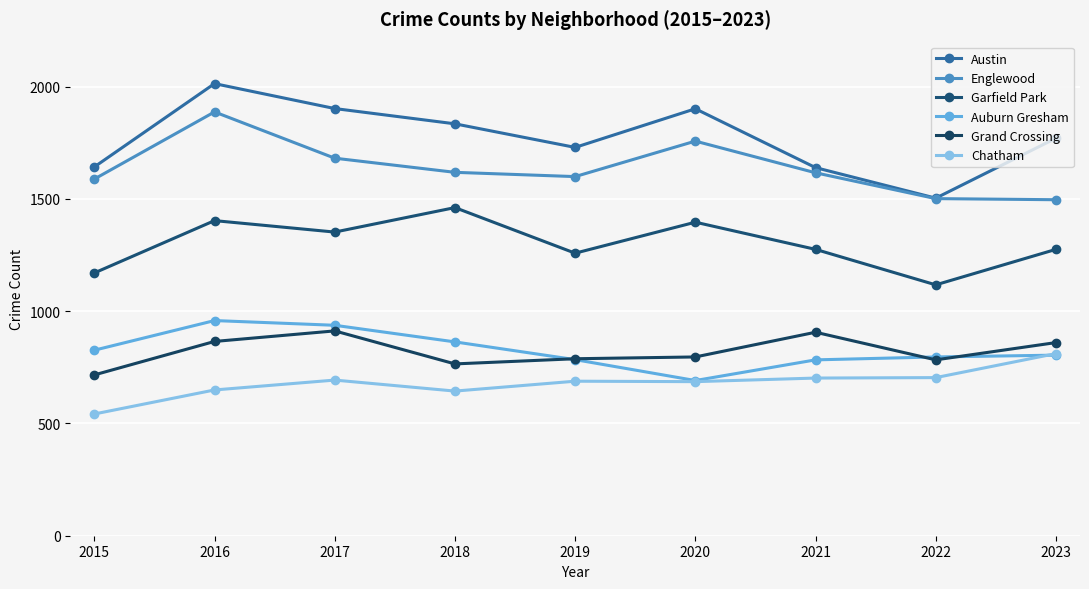

At which label does Austin first exceed 1770?

2016